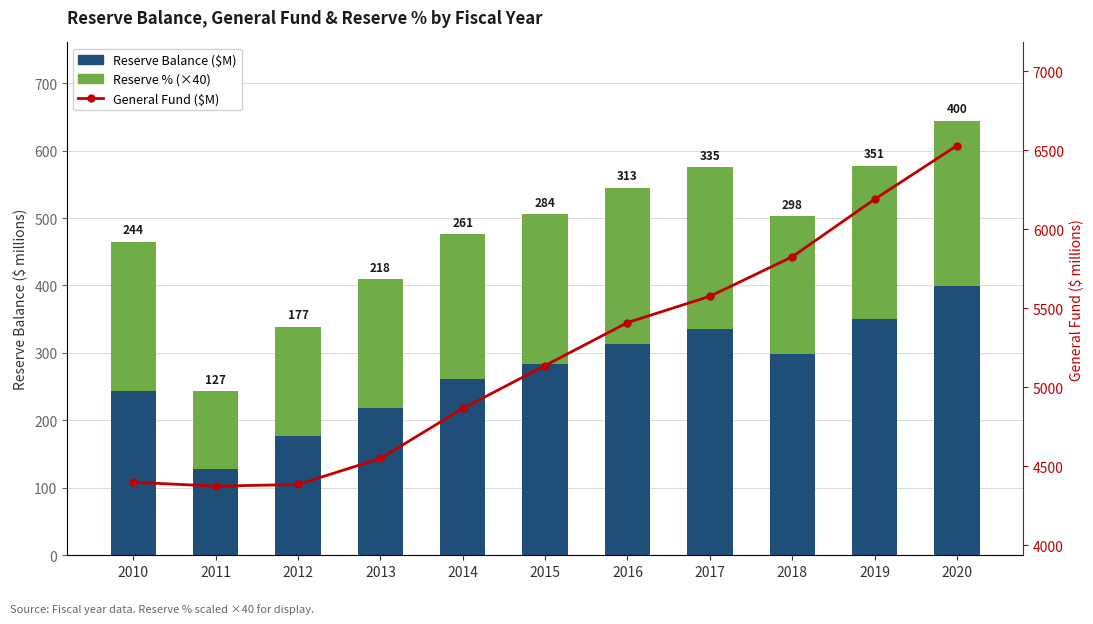

Is the value of reserve_balance at 2010 greater than the value of reserve_pct (×40) at 2018?

Yes